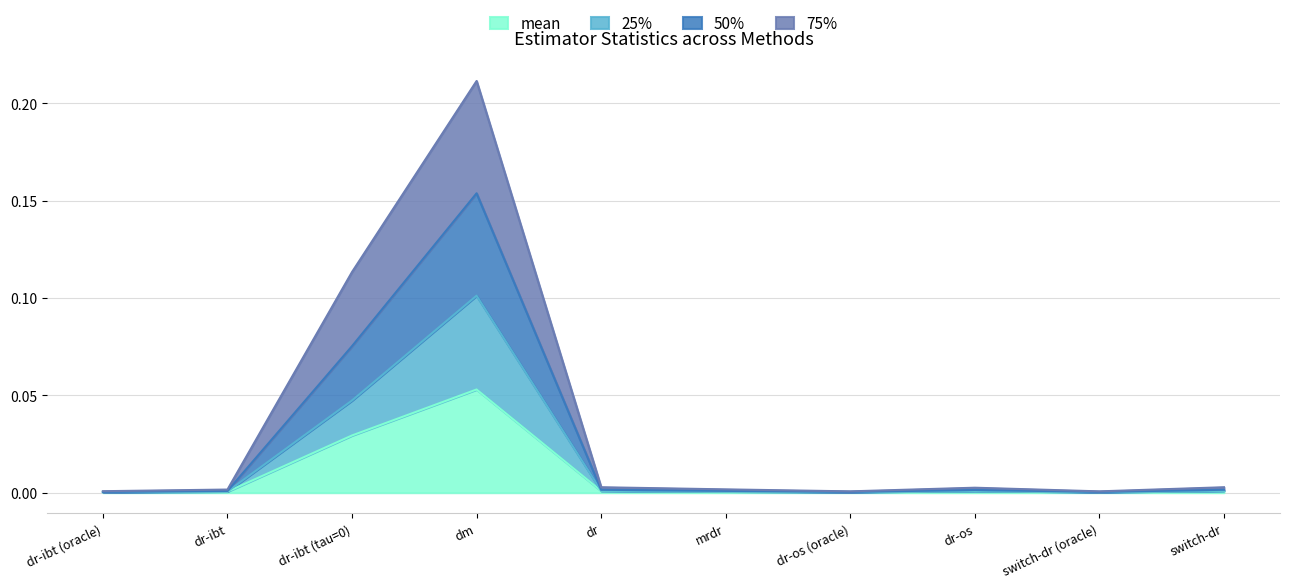

At which category is the sum across all series the highest?

dm